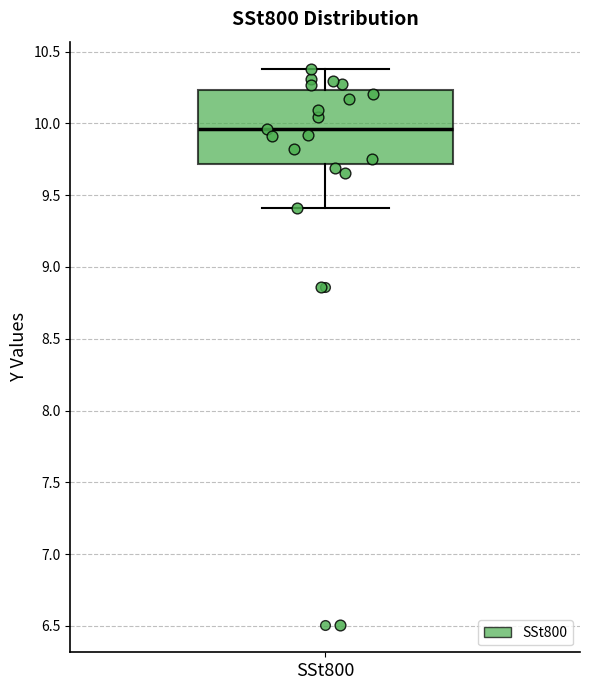

Where does the median line of the box for SSt800 sit on the y-axis? The values are not printed on the chart, so give them approximately, as read against the axis.

9.95